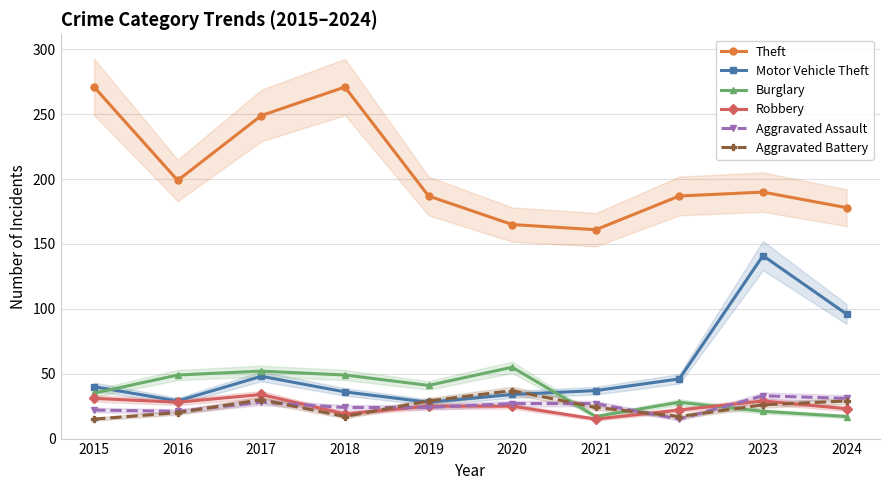

Is the value of Theft at 2017 greater than the value of Burglary at 2024?

Yes